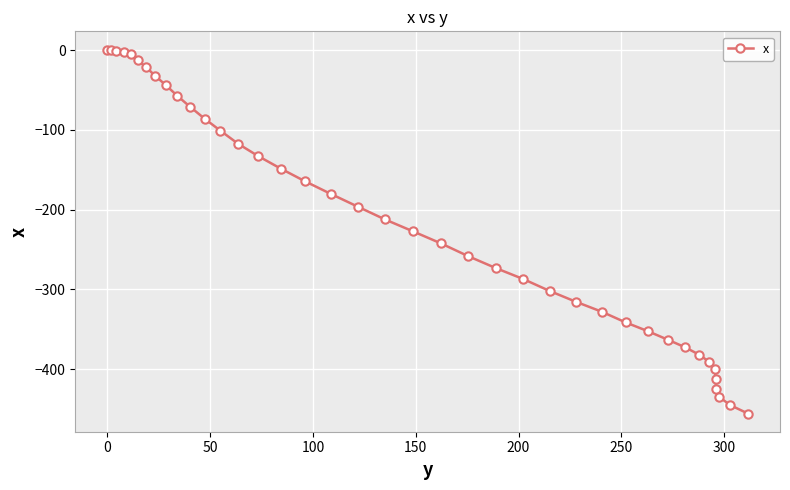

What is the smallest value displayed?

-455.8